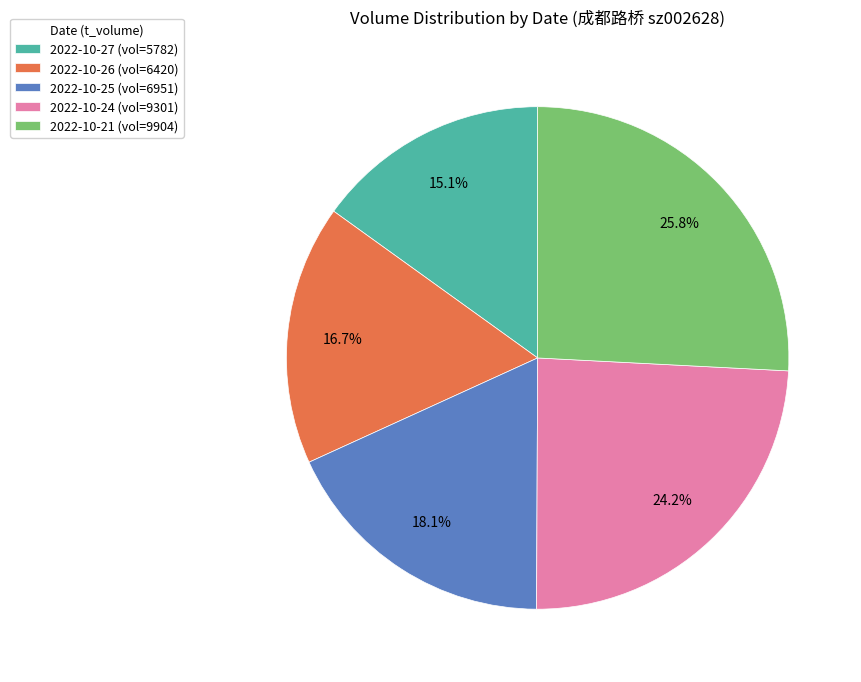

Between 2022-10-26 (vol=6420) and 2022-10-24 (vol=9301), which is larger?

2022-10-24 (vol=9301)